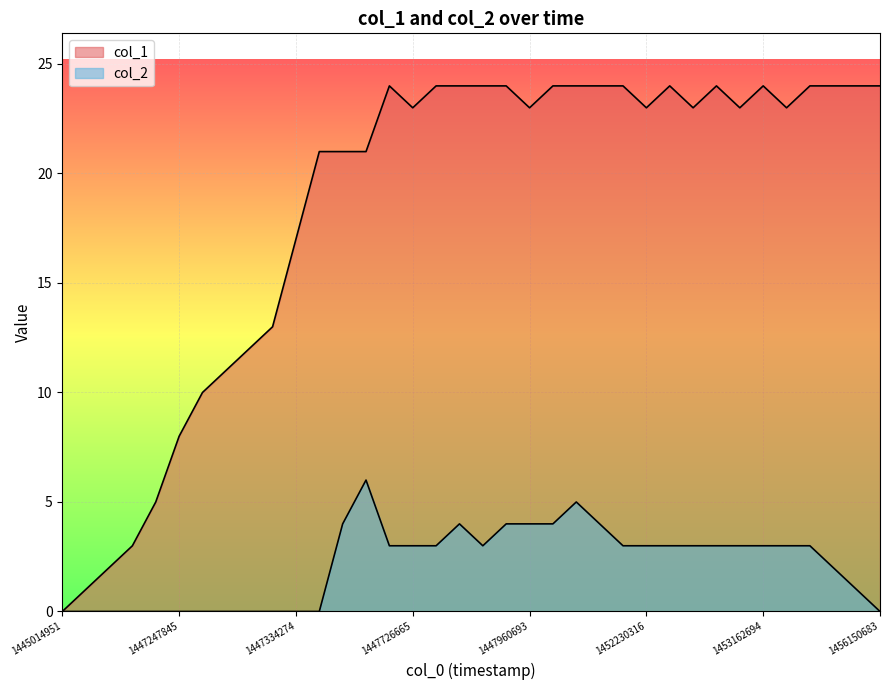

What is the label of the 27th point from the right?

9